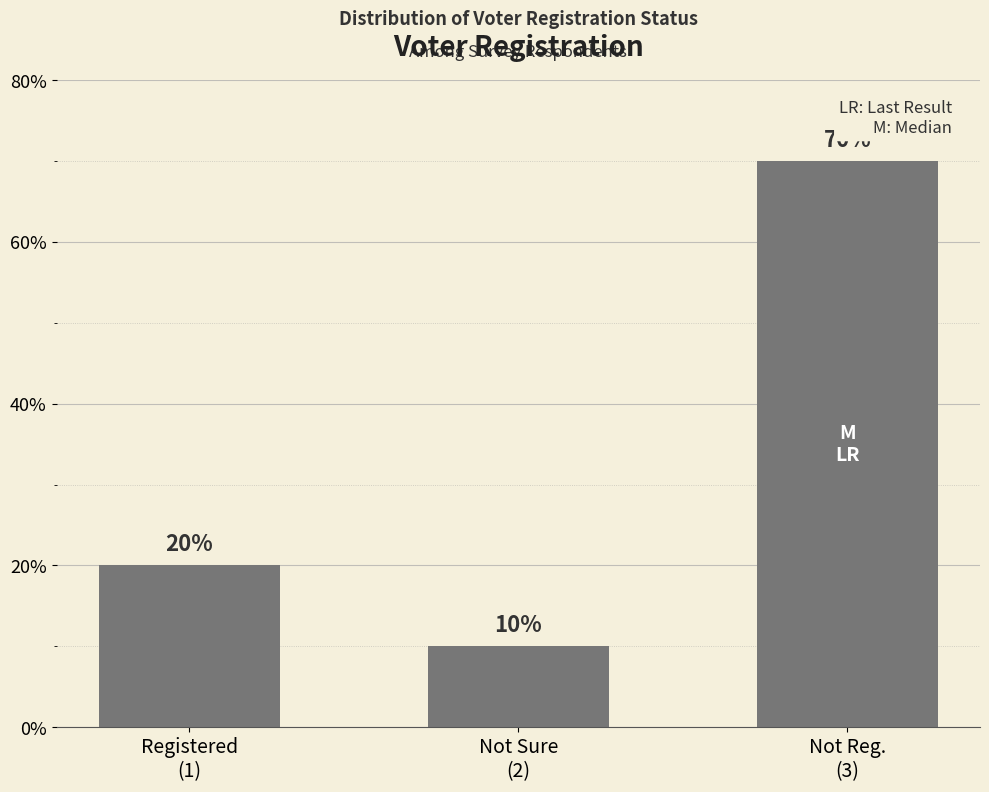

Rank the categories by value from highest to lowest.

Not Reg.
(3), Registered
(1), Not Sure
(2)